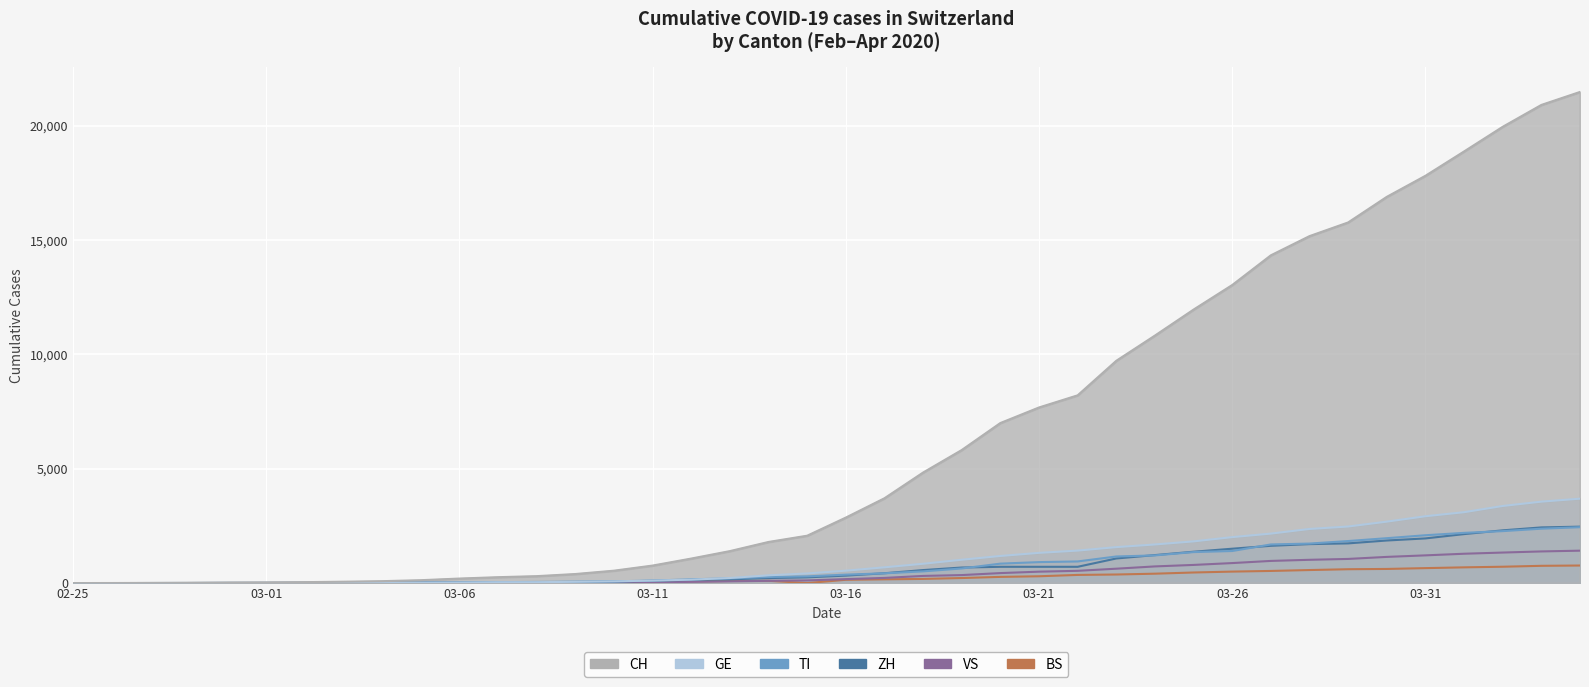

How many categories are shown in the chart?

40